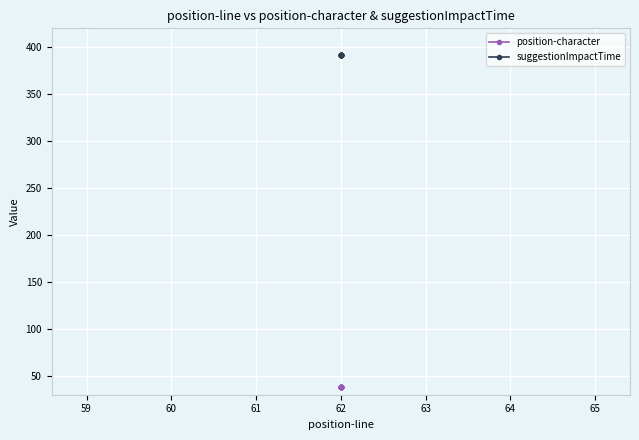

True or false: suggestionImpactTime and position-character intersect in this chart.

False